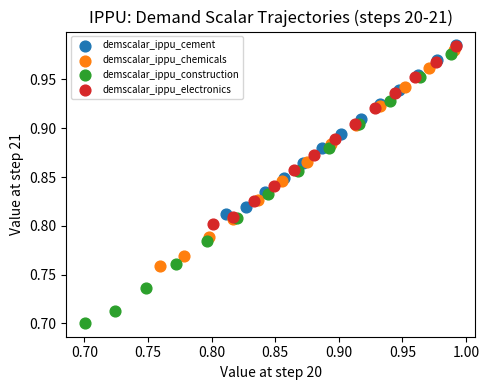

What are all the series names shown in the legend?

demscalar_ippu_cement, demscalar_ippu_chemicals, demscalar_ippu_construction, demscalar_ippu_electronics